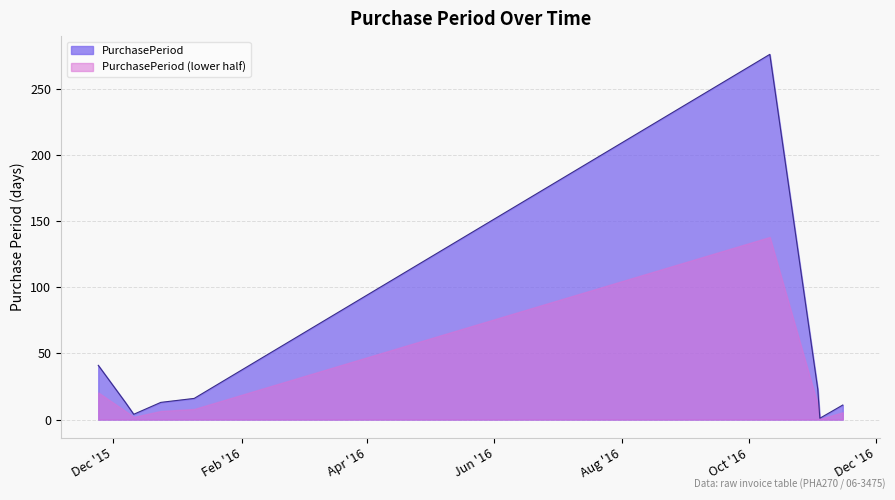

What is the greatest value displayed?

276.0